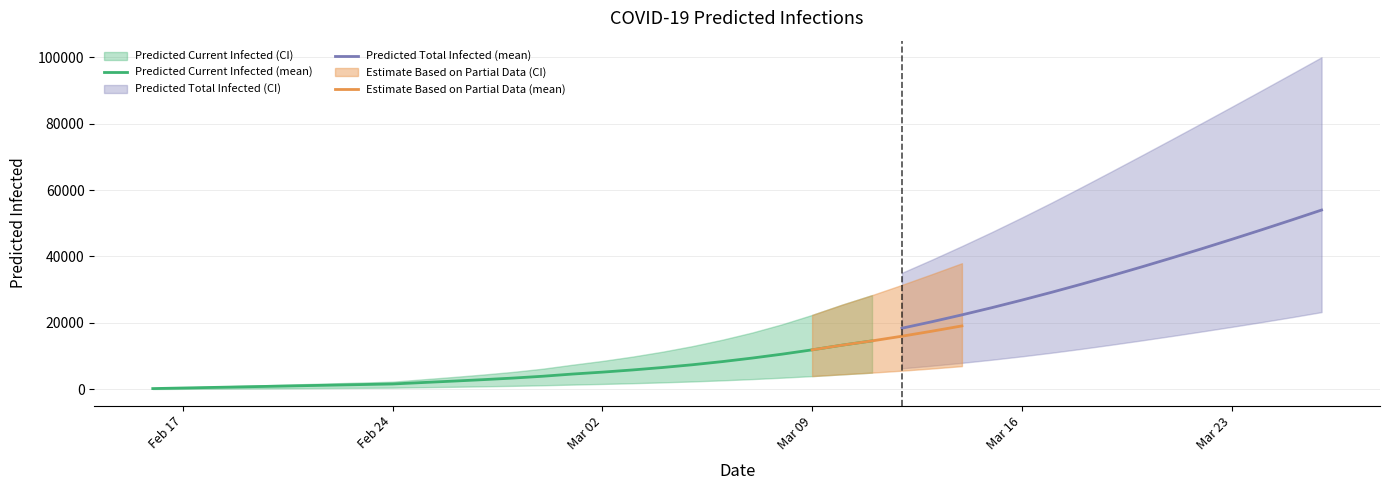

What is the value of the predicted_current_infected_lower point at the 5th from the left?

250